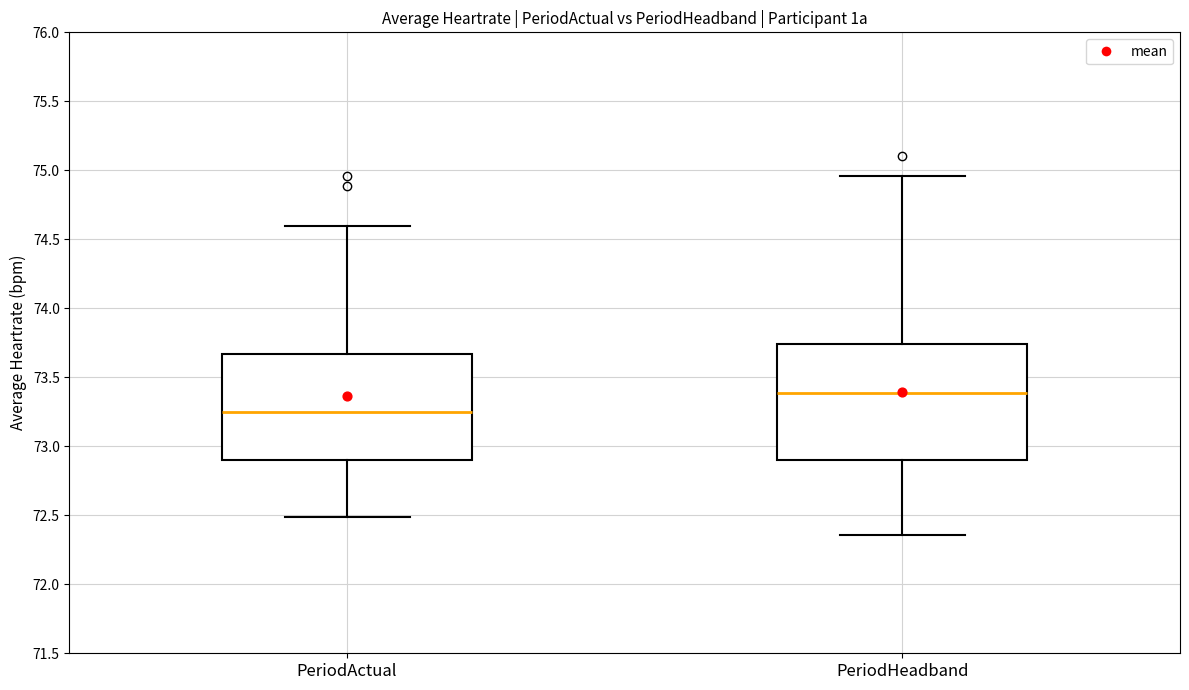

Where is the upper edge of the box for PeriodHeadband on the y-axis? The values are not printed on the chart, so give them approximately, as read against the axis.

73.75